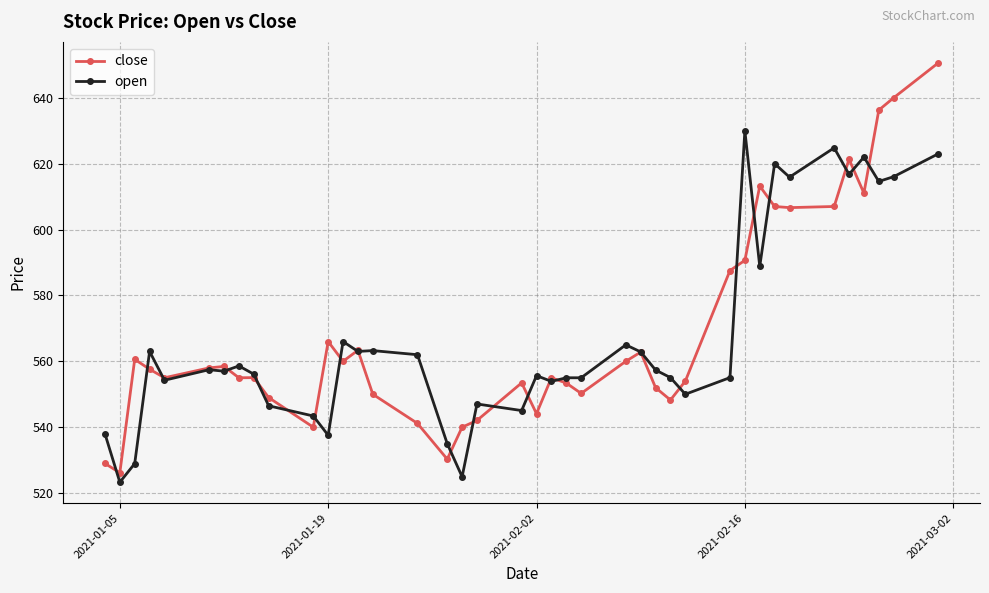

Which series has the widest spread of values?

close